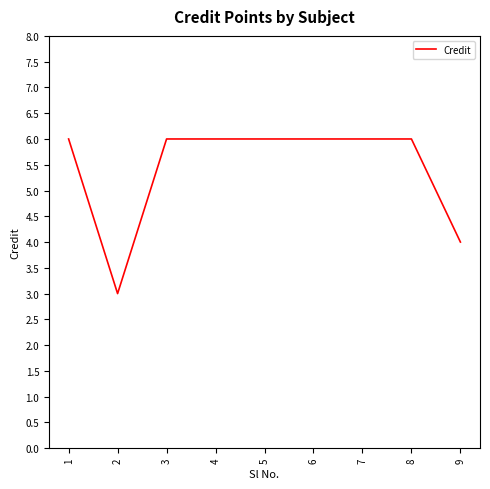

Is it true that the value at 9 is 4?

True